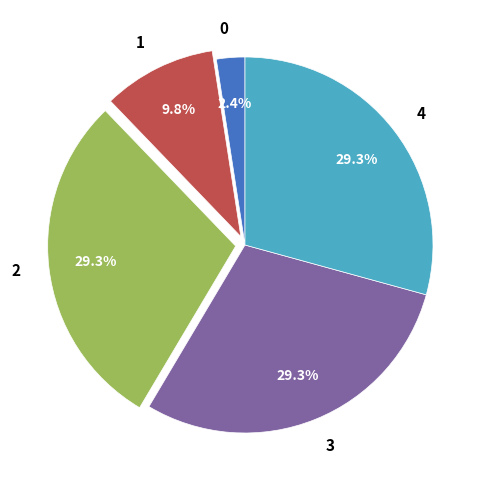

Approximately how many times larger is the value at 0 compared to 2?

0.1